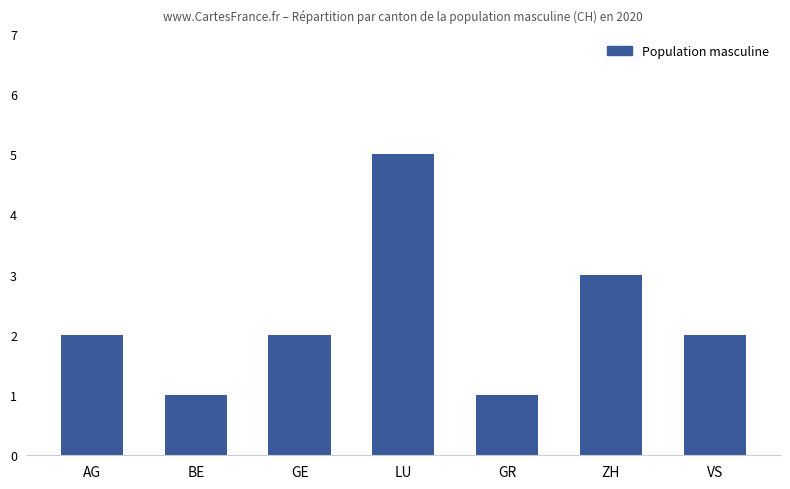

Which has a higher value, ZH or GR?

ZH